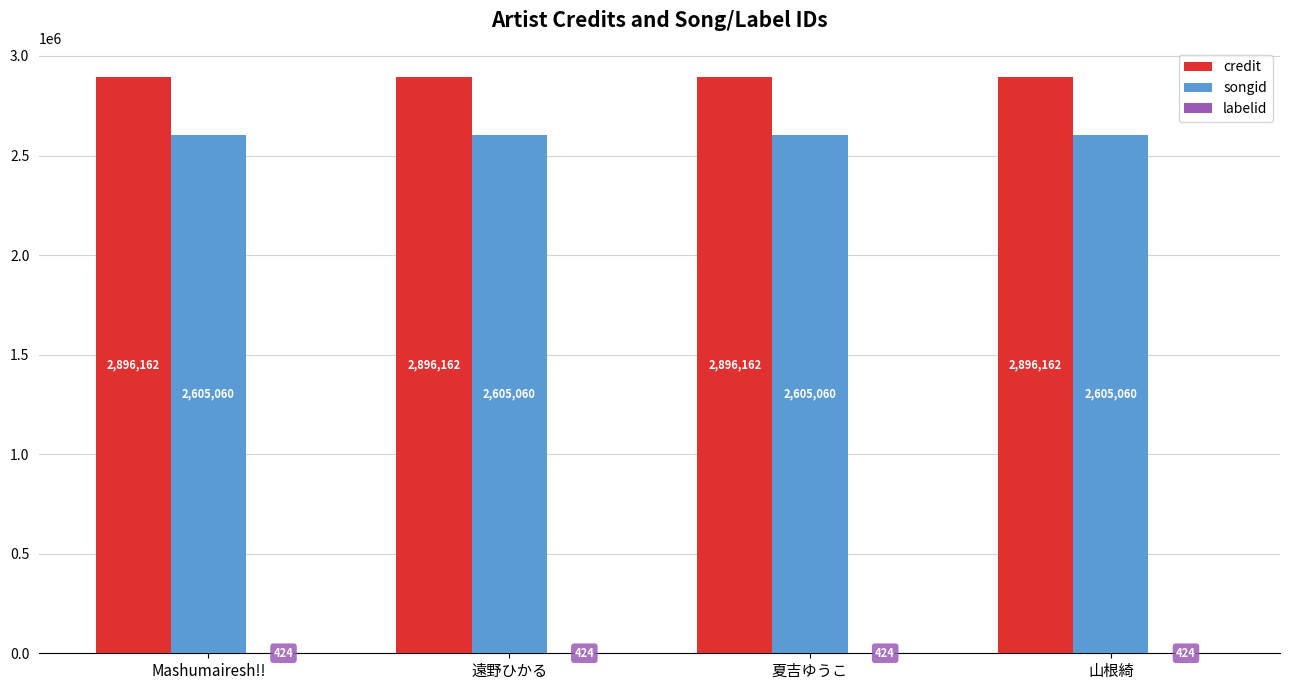

The credit series shows 1613154 at 山根綺. True or false?

False